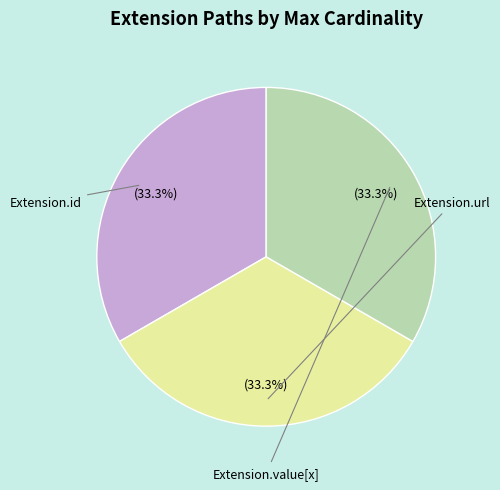

Does any single category account for the majority?

No